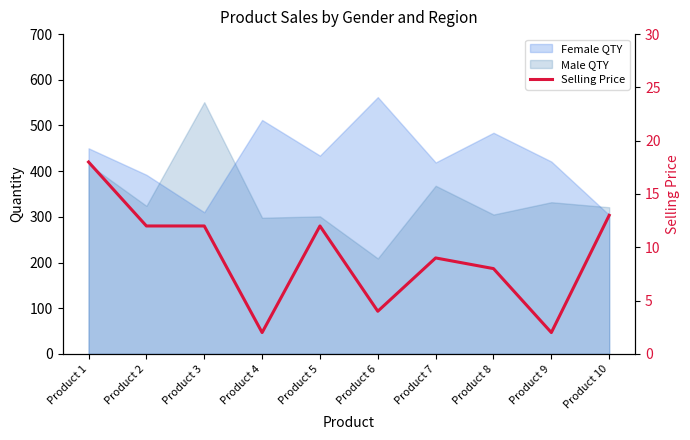

List the labels in order of value, smallest first.

Product 4, Product 9, Product 6, Product 8, Product 7, Product 2, Product 3, Product 5, Product 10, Product 1